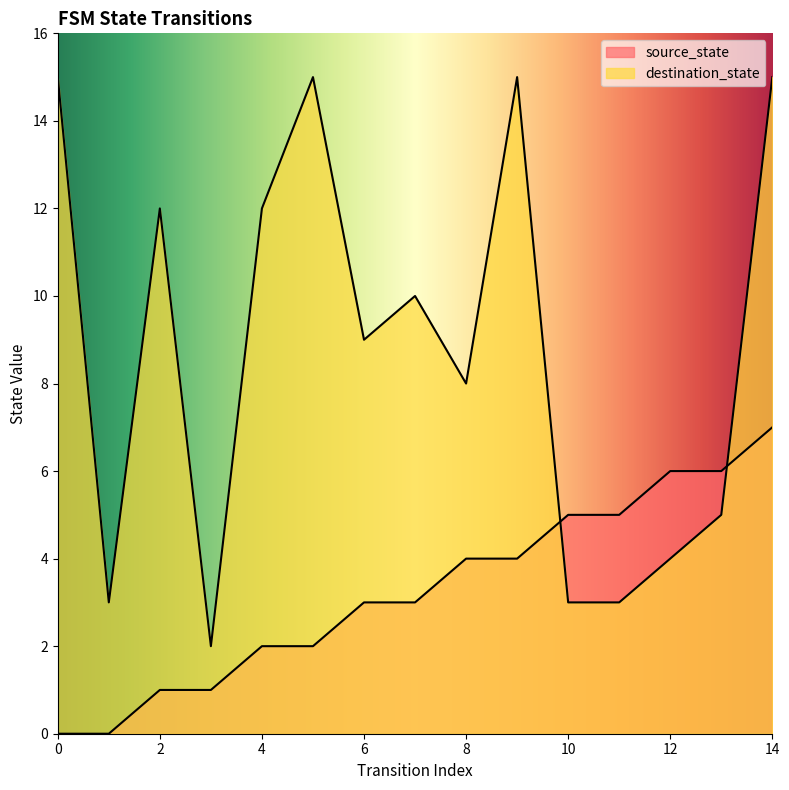

At how many categories does at least one series exceed 6?

9